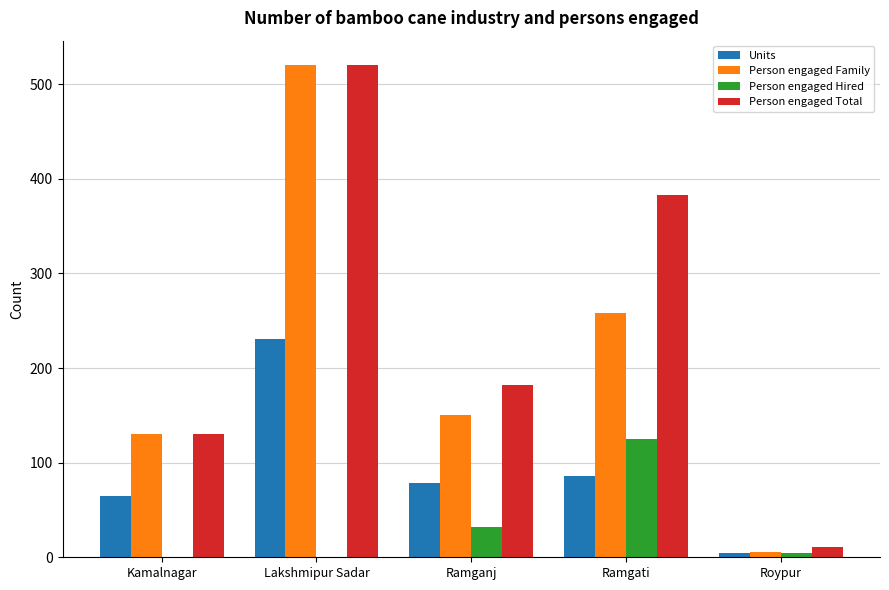

Count the number of data series in this chart.

4